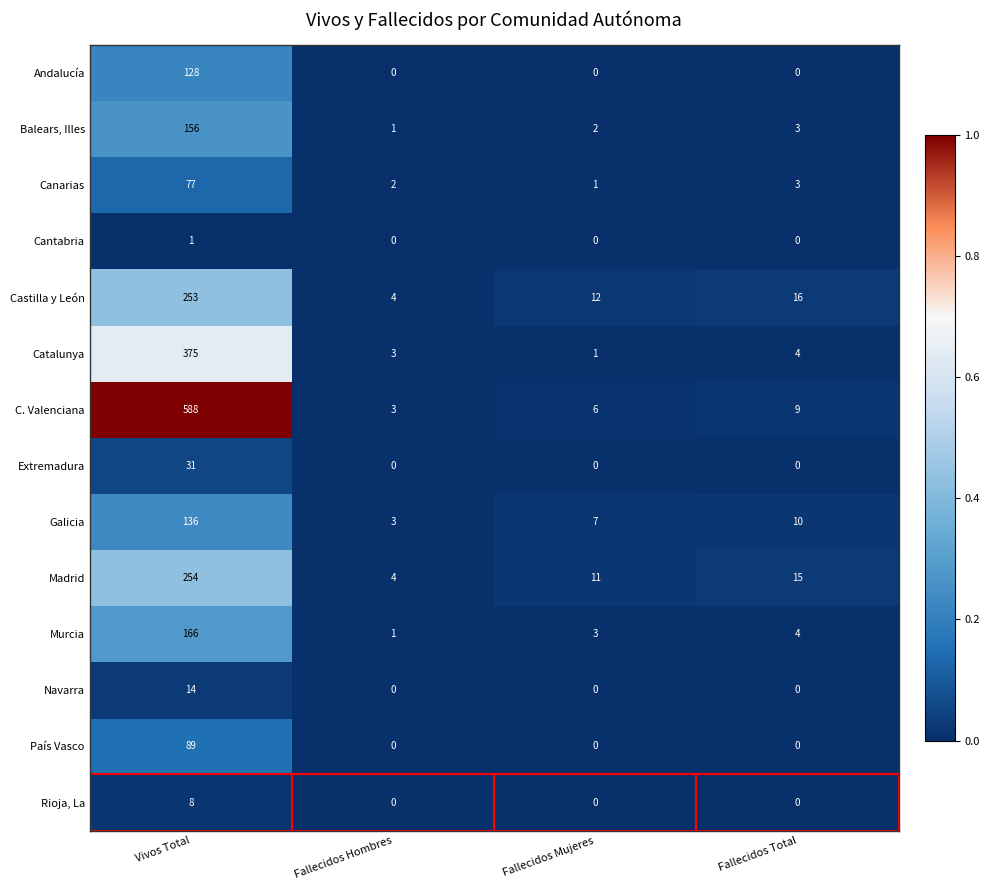

List the series in order of their peak value, lowest first.

Cantabria, Rioja, La, Navarra, Extremadura, Canarias, País Vasco, Andalucía, Galicia, Balears, Illes, Murcia, Castilla y León, Madrid, Catalunya, C. Valenciana